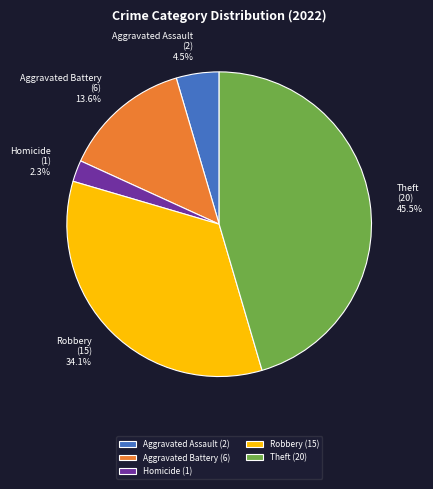

To the nearest percent, what is the combined percentage of Theft and Aggravated Battery?

59%